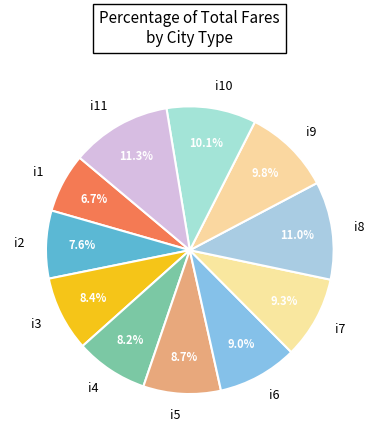

Which slice is the smallest?

i1